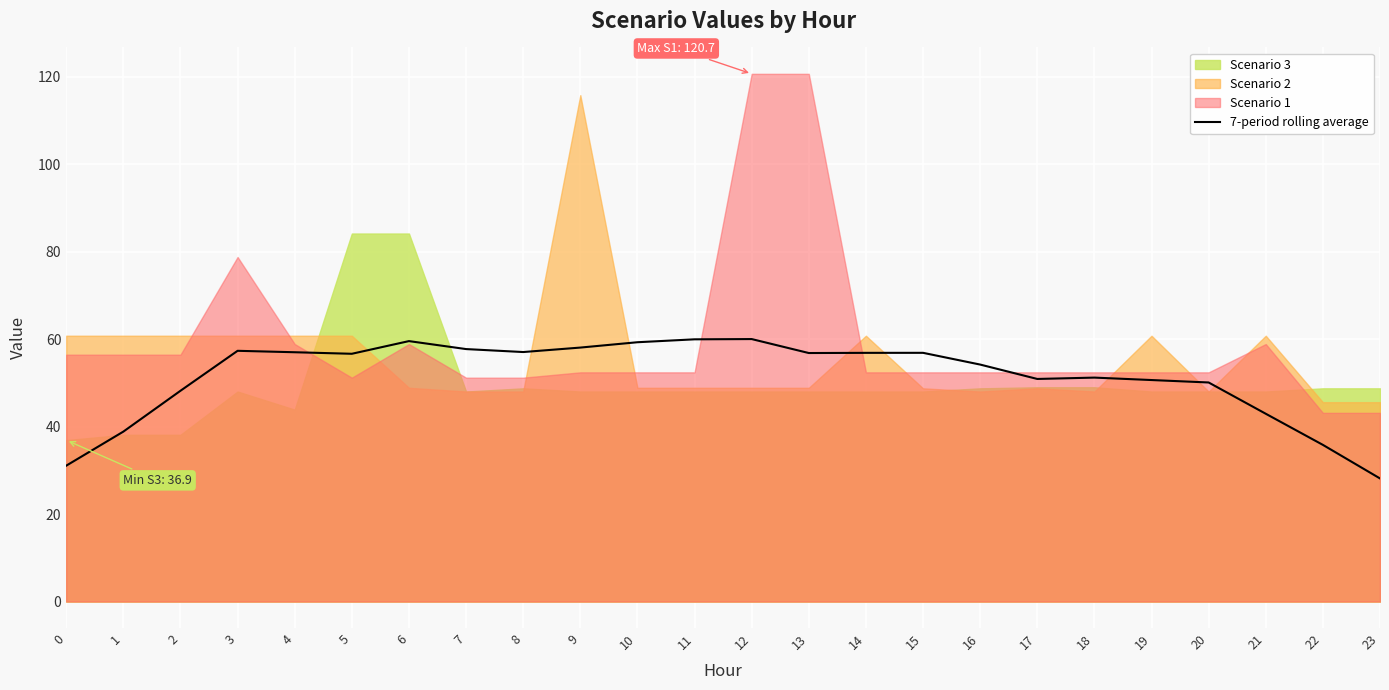

Rank the categories by value from highest to lowest.

12, 11, 6, 10, 9, 7, 3, 8, 4, 15, 14, 13, 5, 16, 18, 17, 19, 20, 2, 21, 1, 22, 0, 23